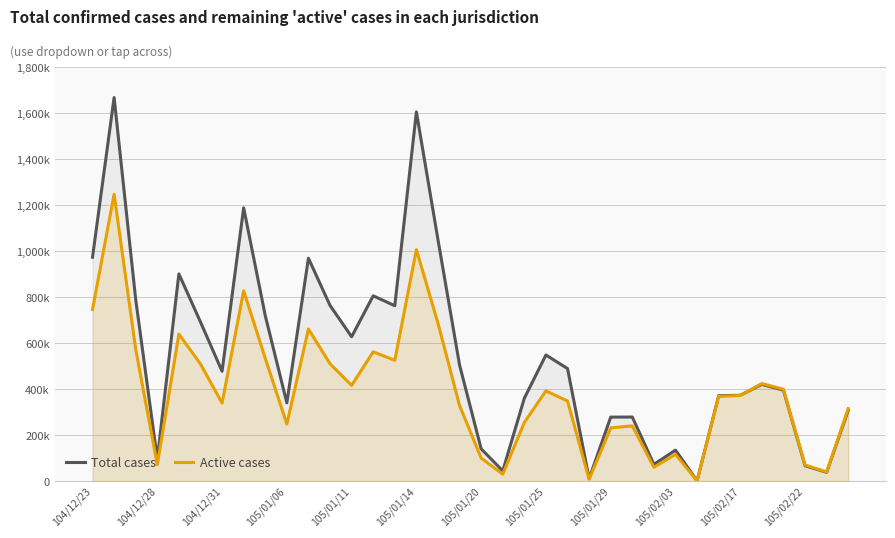

Does the chart display data point markers on the line(s)?

No